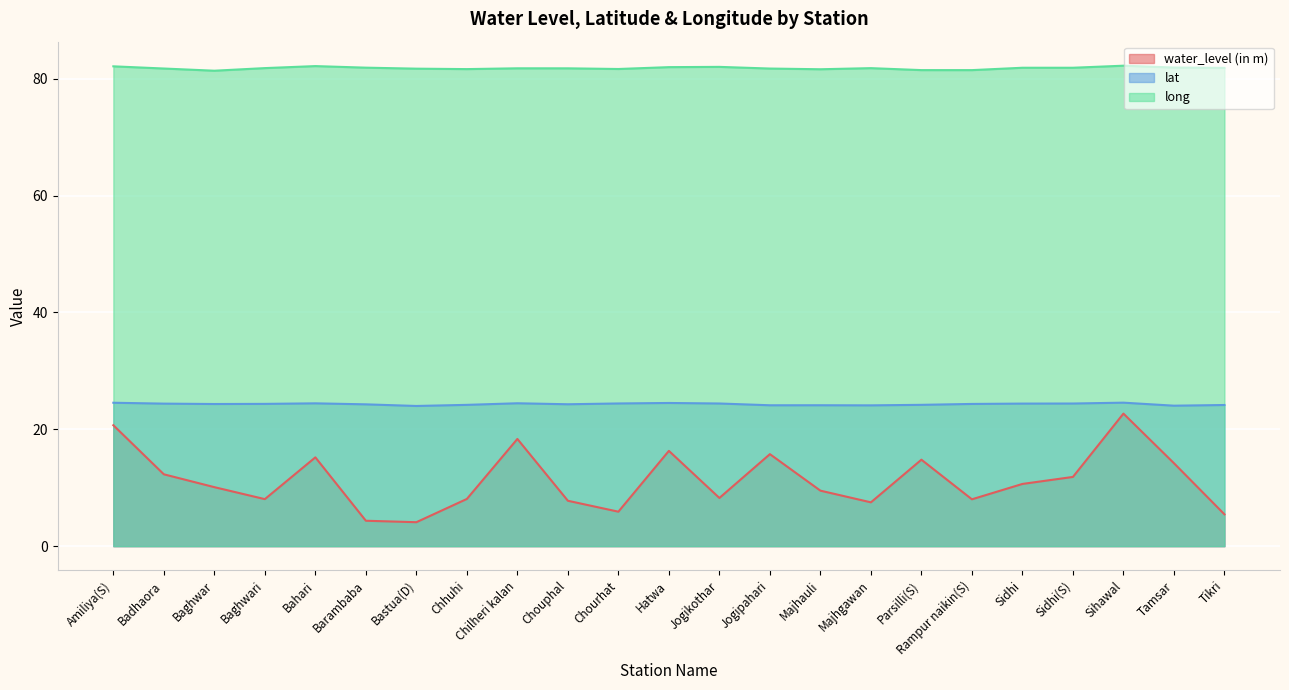

What is the value of the lat point at the 5th from the left?

24.4